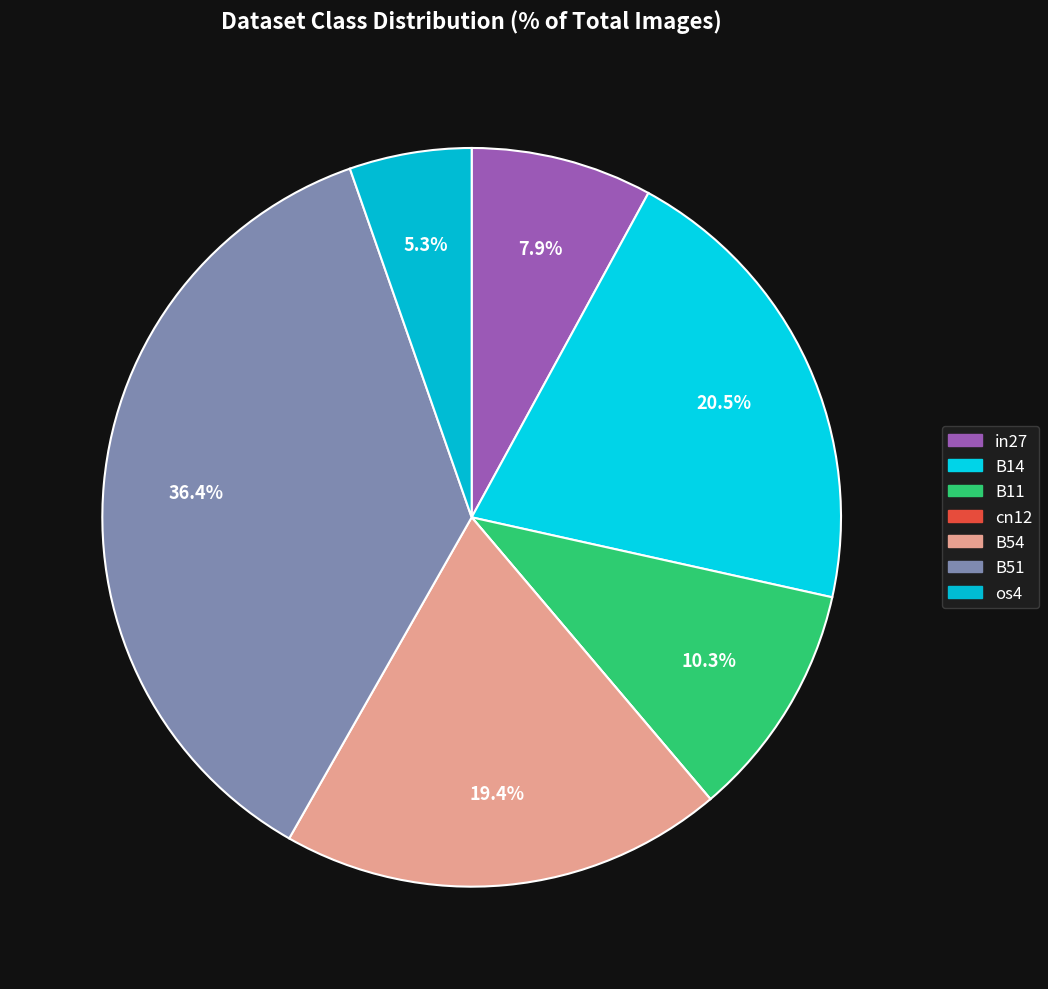

What percentage is the B14 slice, to the nearest percent?

21%